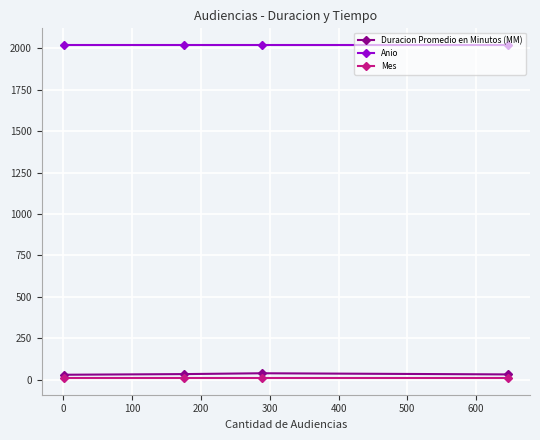

What is the maximum value shown in the chart?

2020